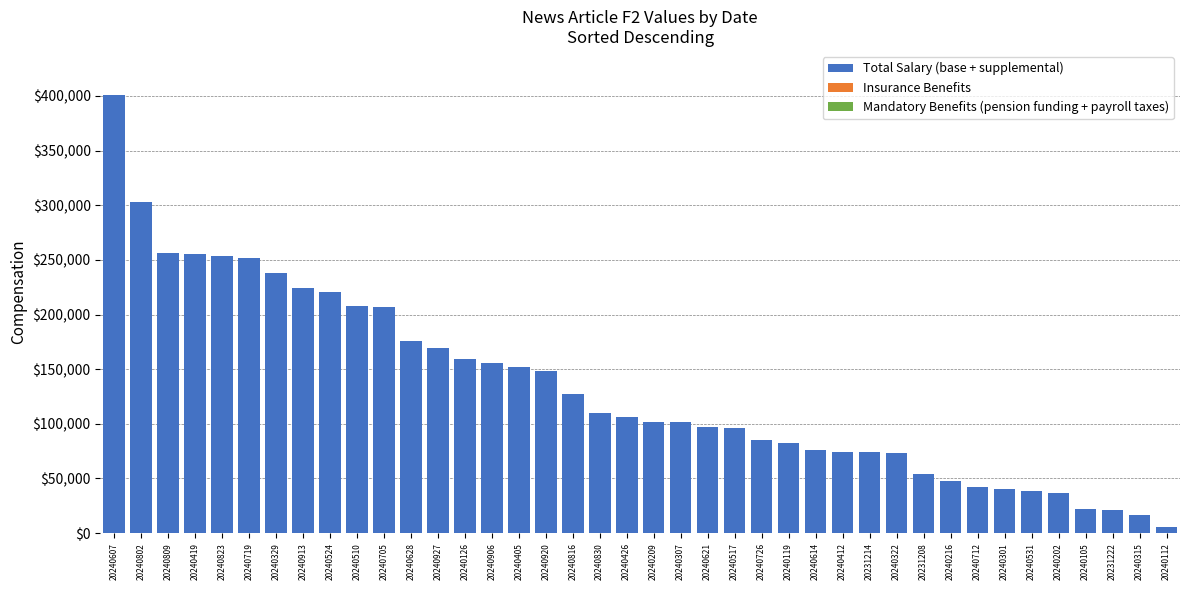

Which has a higher value, 20240405 or 20240315?

20240405